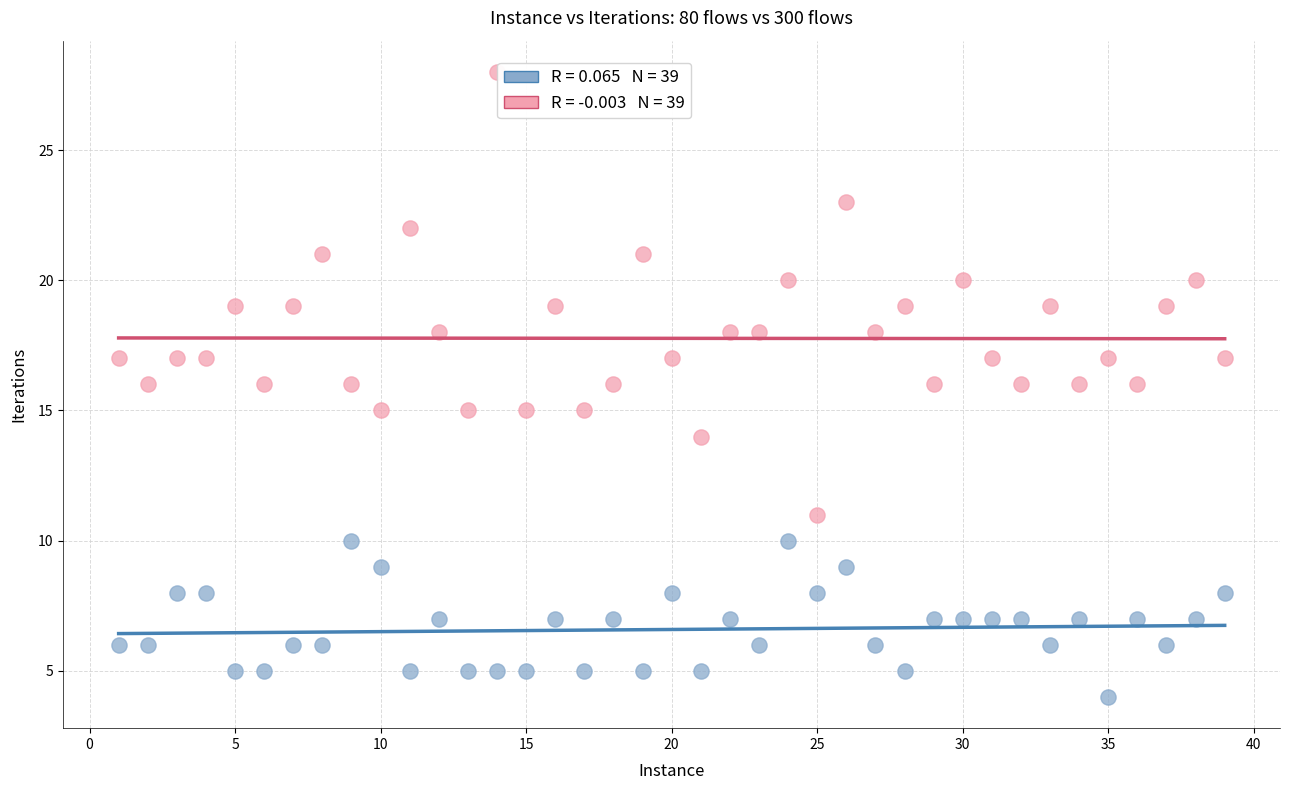

Across all data points, what is the range of Y values (max minus min)?

24